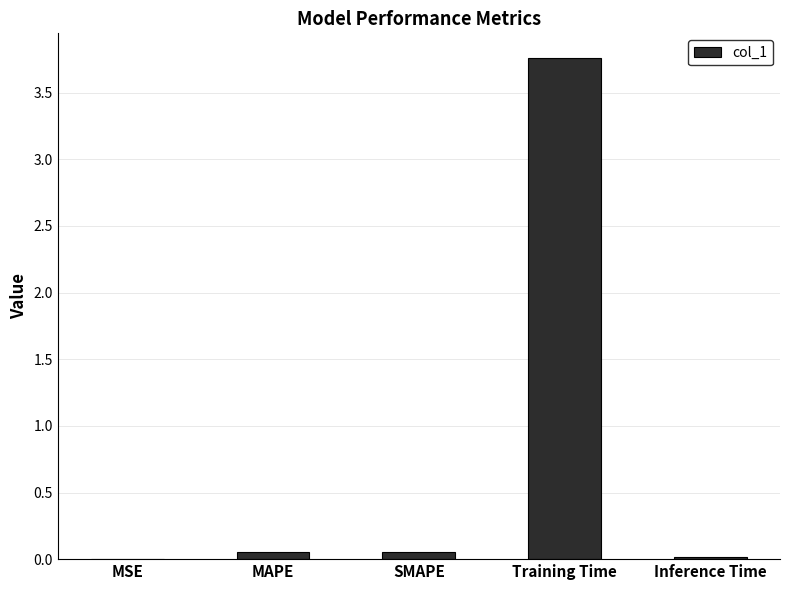

Which label corresponds to the largest value in the chart?

Training Time